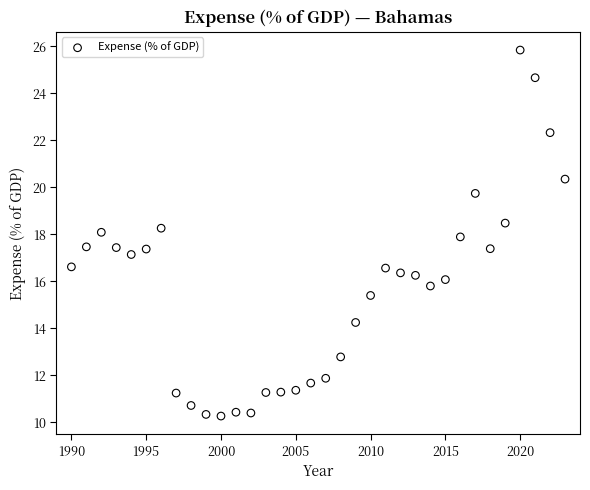

What is the range of Y values (max minus min)?

15.6